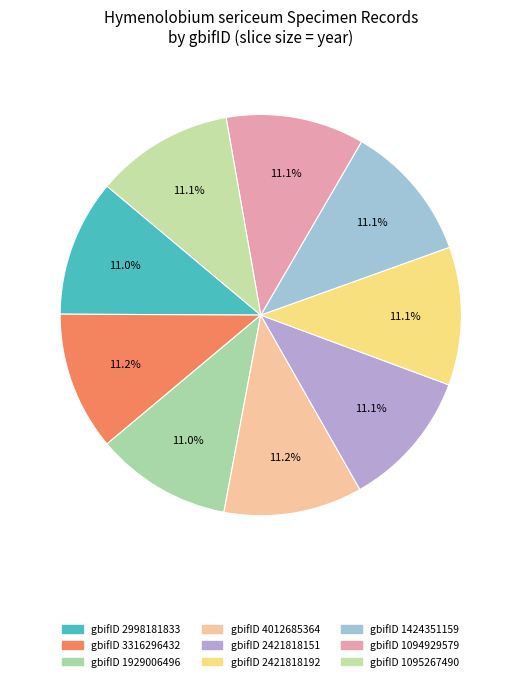

Count the number of slices in the pie.

9